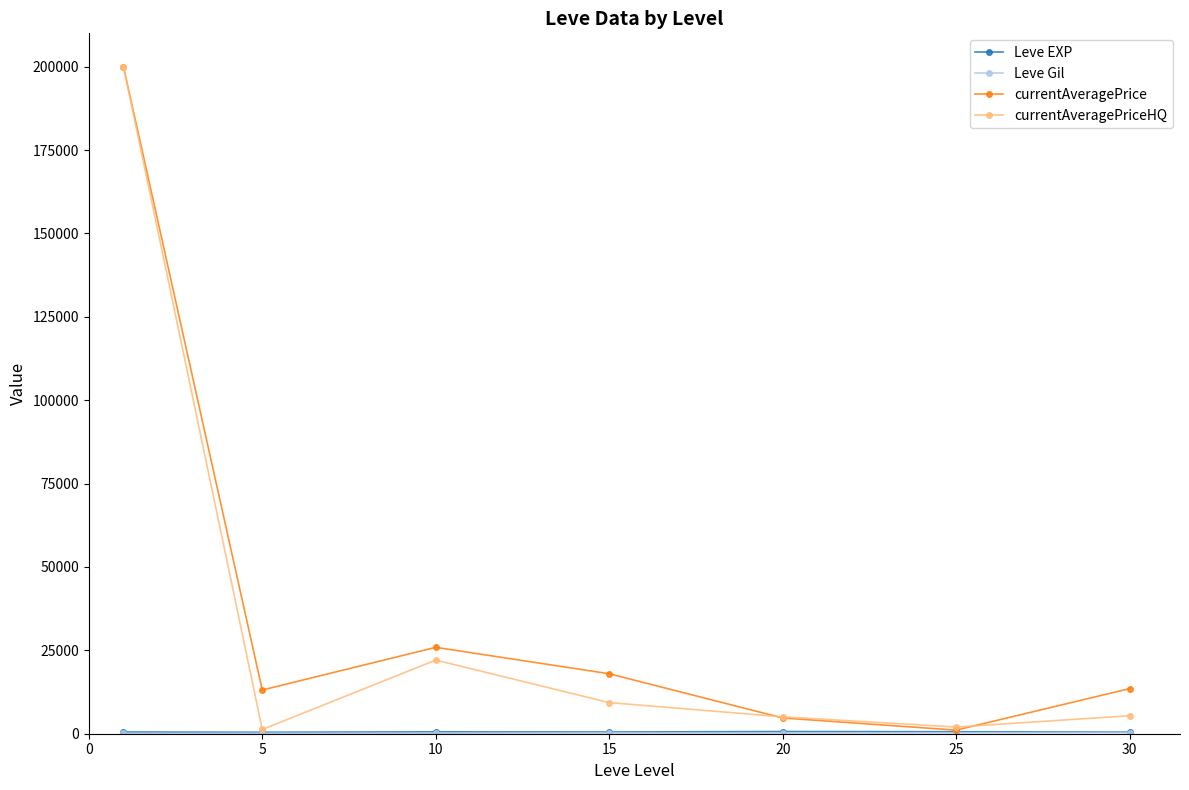

True or false: currentAveragePriceHQ has more than 2 points higher than both neighbors.

False